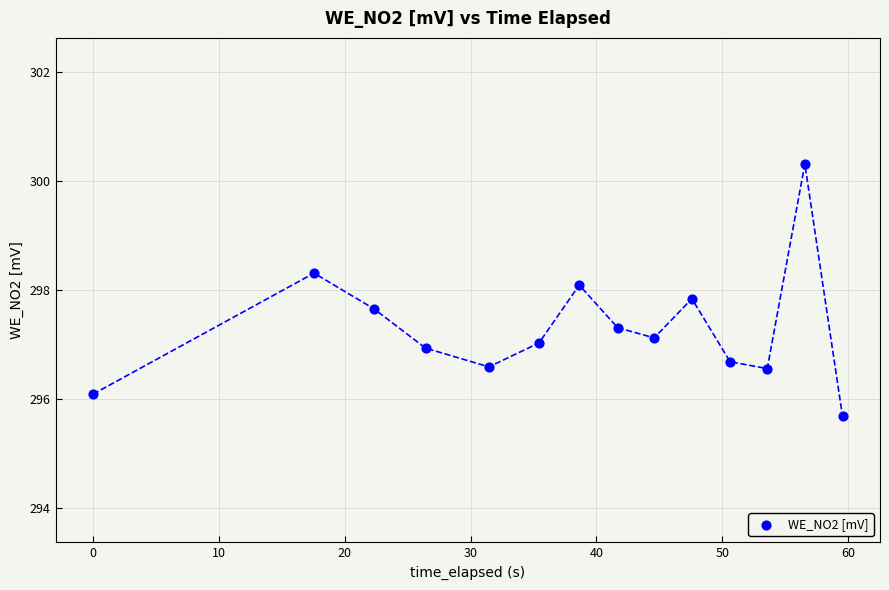

What is the range of X values (max minus min)?

59.5